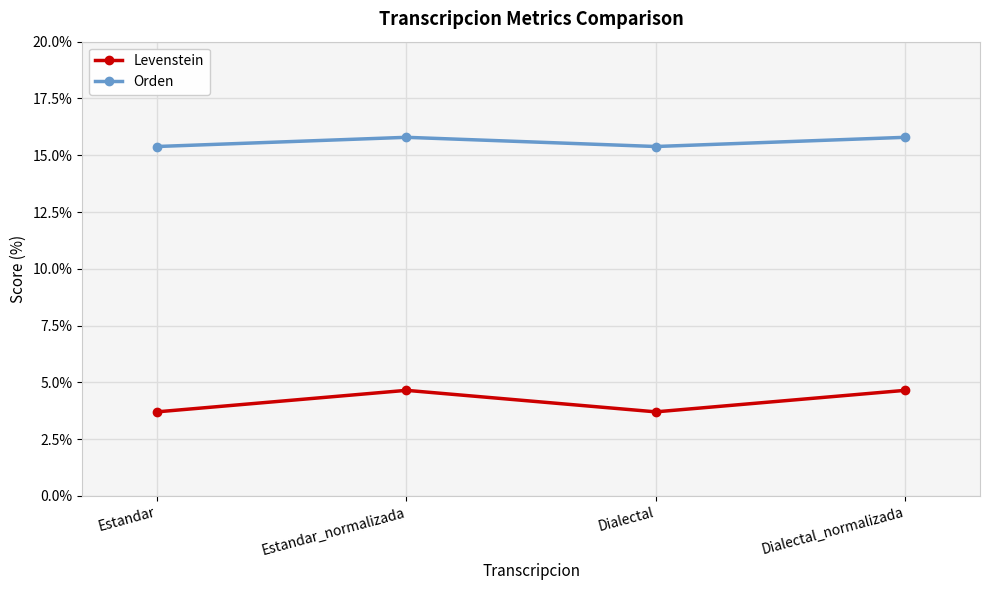

Reading left to right, extract all data points from this chart.

Levenstein: 3.7	4.7	3.7	4.7
Orden: 15.4	15.8	15.4	15.8